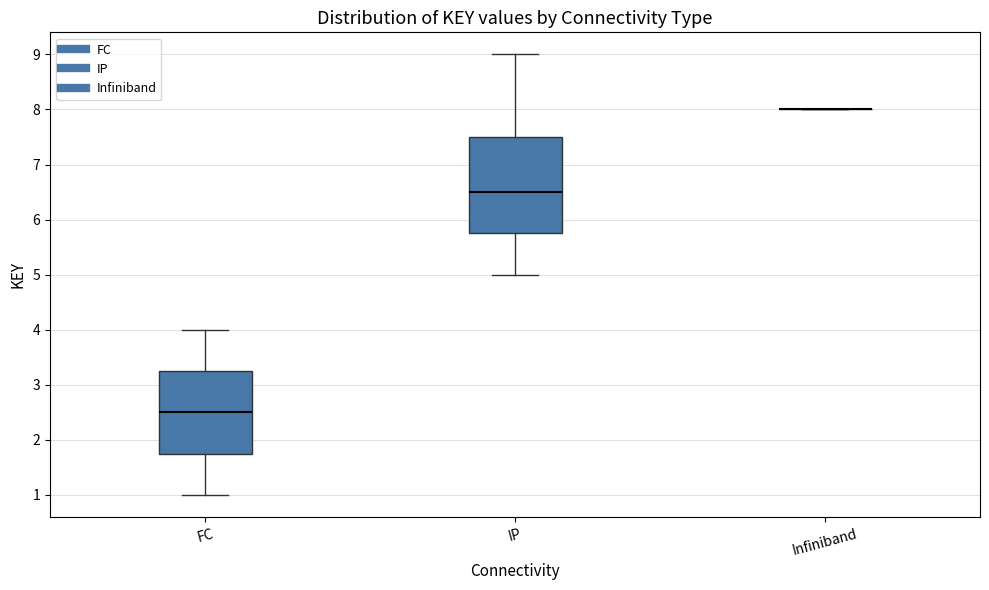

Which box is the tallest, from its lower edge to its upper edge?

IP